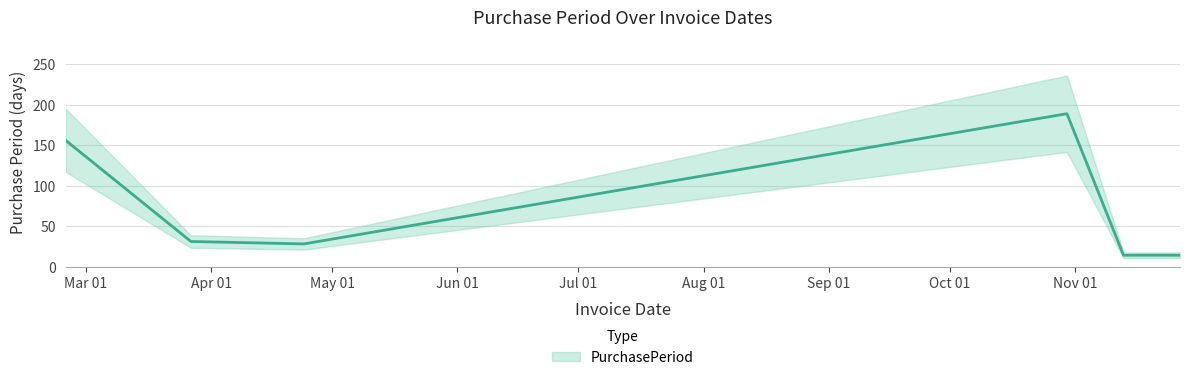

What is the label of the 4th point from the right?

2017-04-24